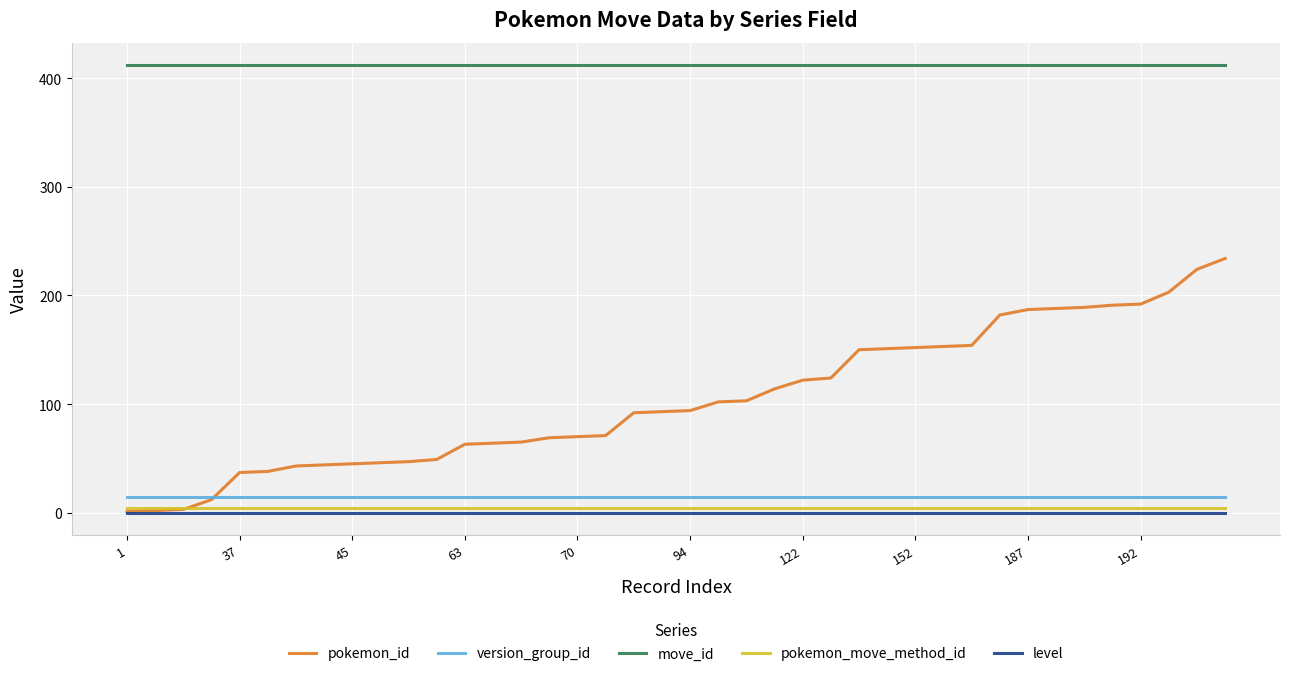

True or false: move_id and level cross at least once.

False